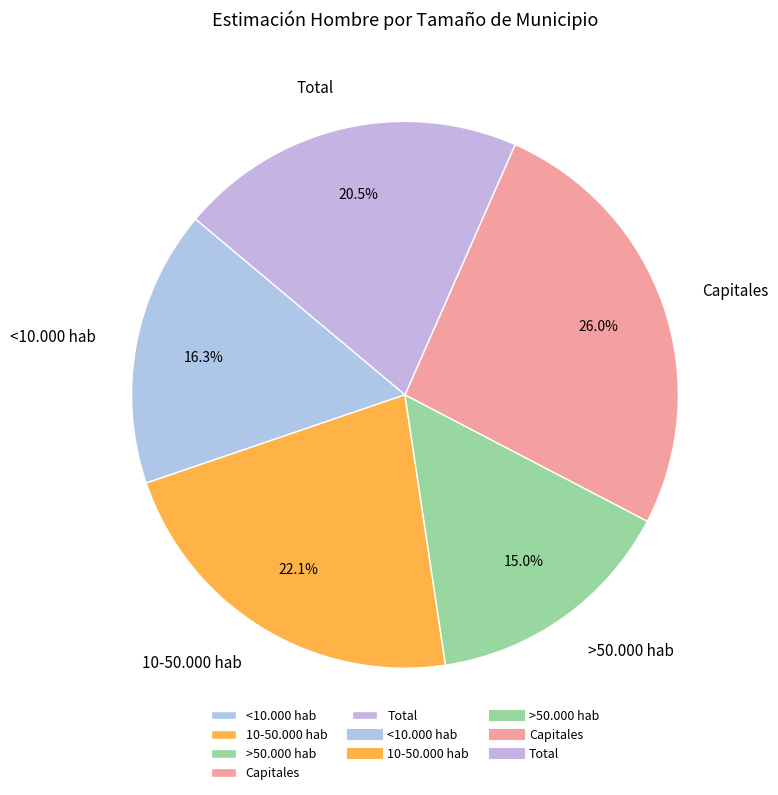

Which has a higher value, Capitales or >50.000 hab?

Capitales